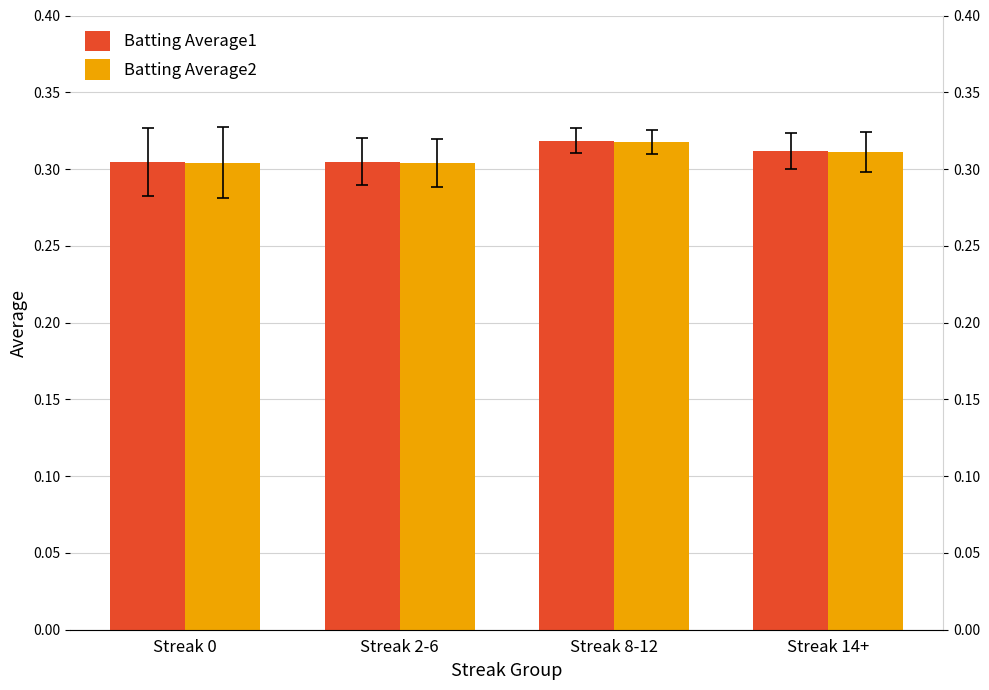

At which label is Batting Average1 closest to 0?

Streak 0